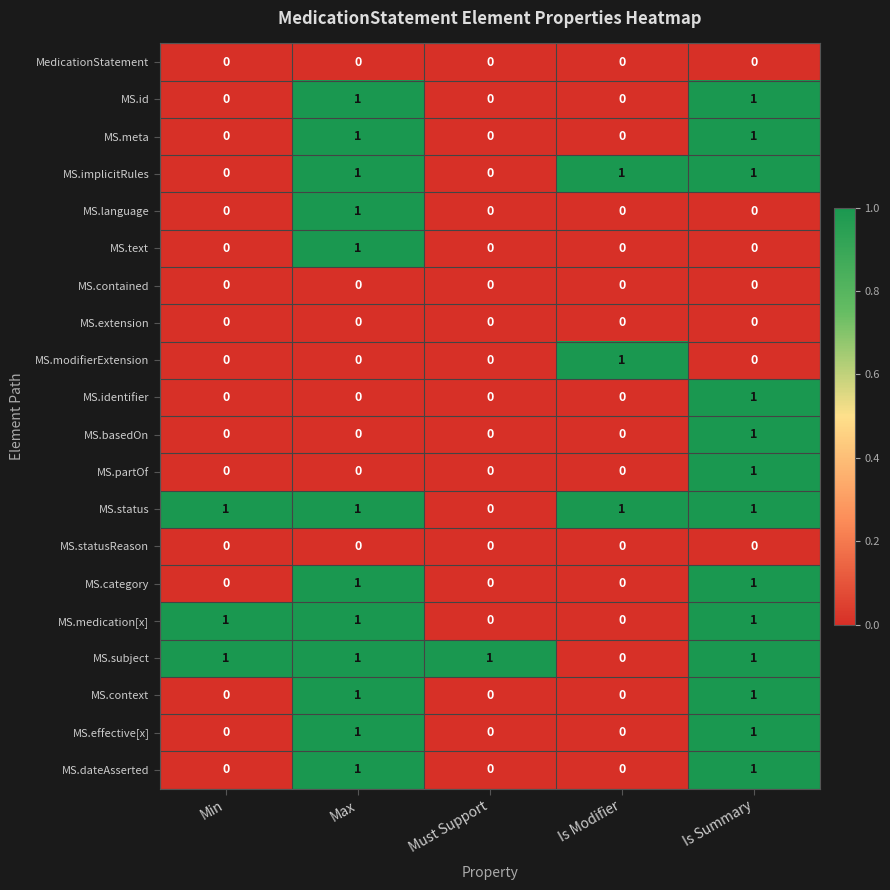

What is the difference between the highest and lowest values at Is Summary?

1